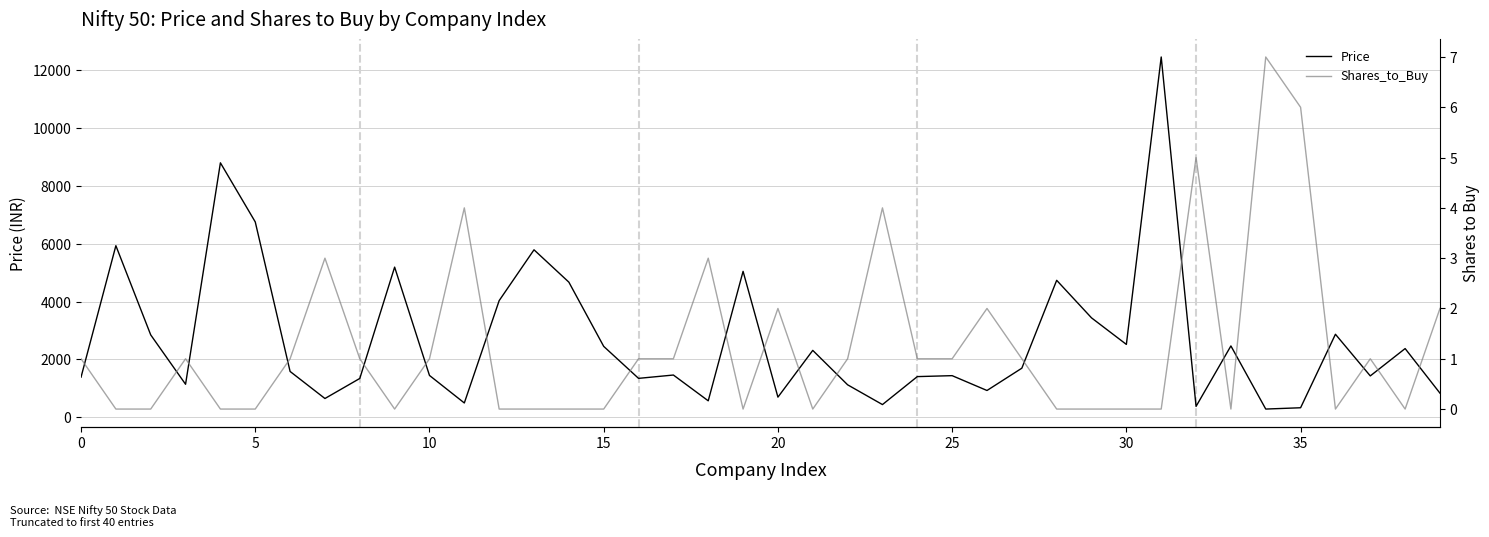

What is the difference between the maximum and minimum values in the Shares_to_Buy series?

7.0